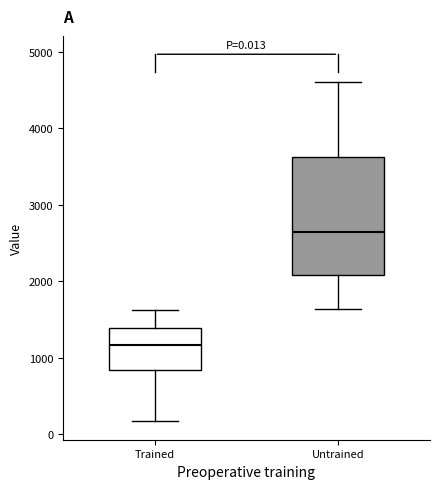

Which box's median line is the lowest?

Trained